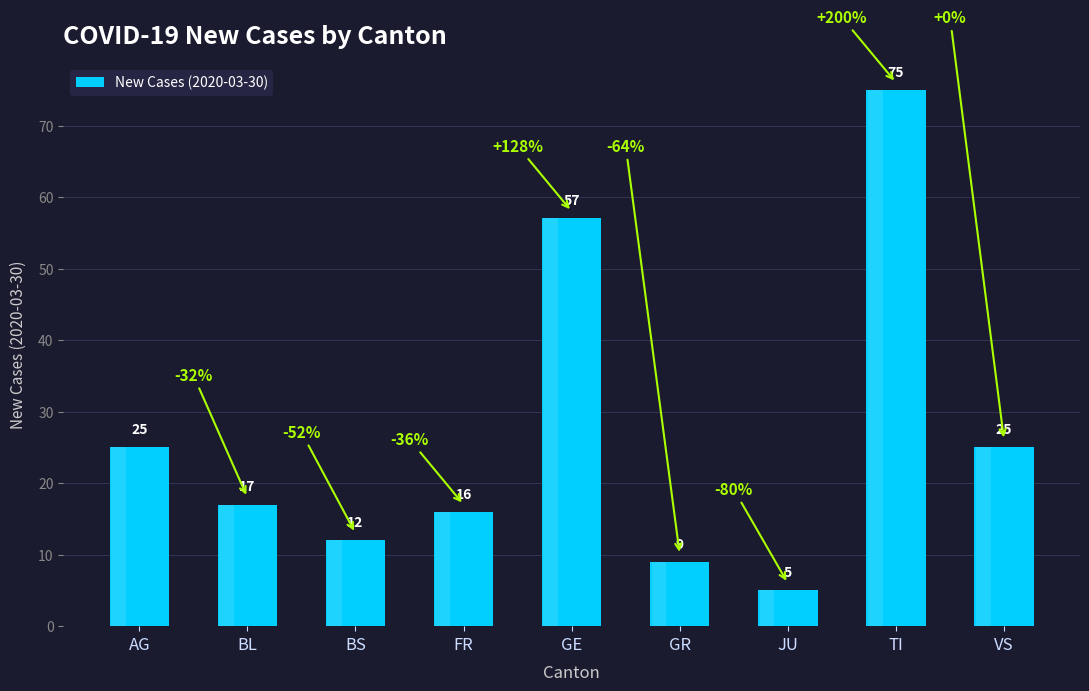

How many values exceed 17?

4